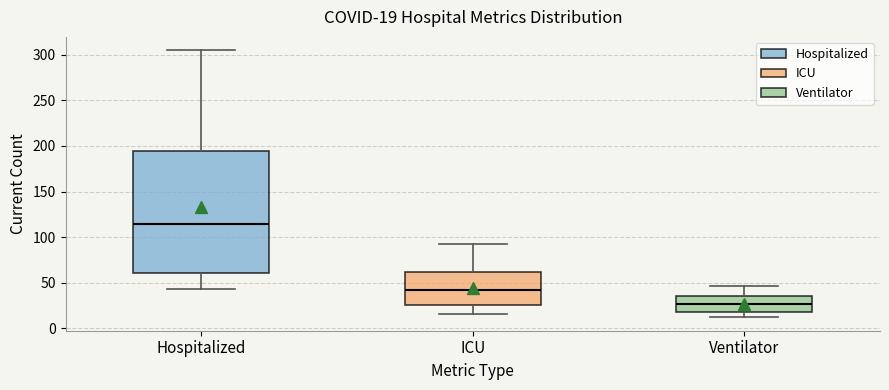

Which box's median line is the lowest?

Ventilator